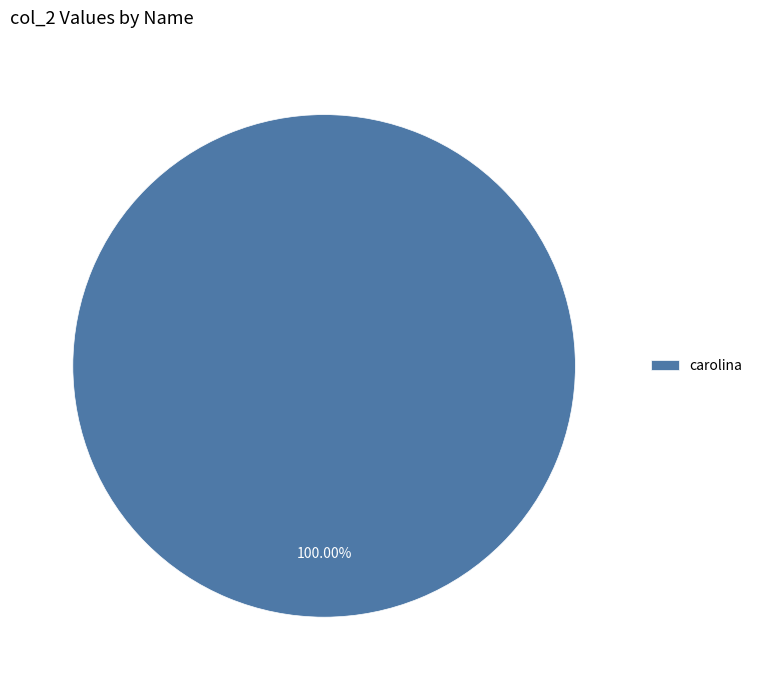

Count the number of slices in the pie.

1